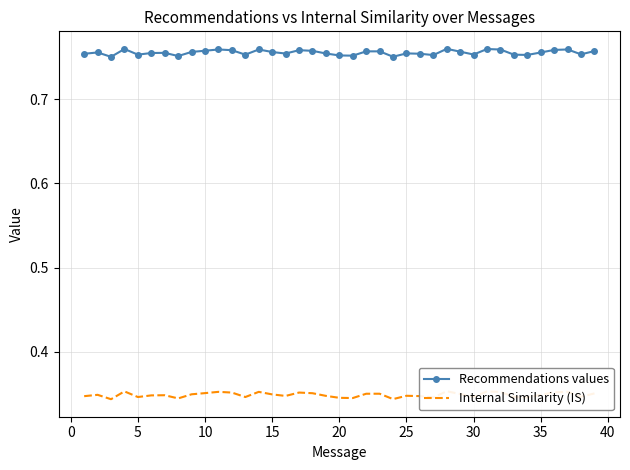

List the series in order of their overall mean, highest first.

Recommendations values, Internal Similarity (IS)